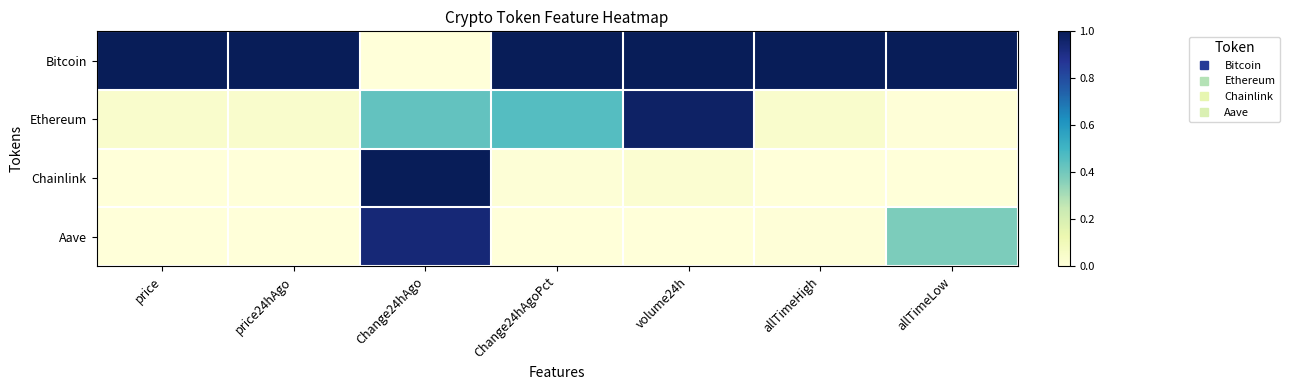

Reading left to right, extract all data points from this chart.

Bitcoin: price=1.0	price24hAgo=1.0	Change24hAgo=0.0	Change24hAgoPct=1.0	volume24h=1.0	allTimeHigh=1.0	allTimeLow=1.0
Ethereum: price=0.0	price24hAgo=0.0	Change24hAgo=0.4	Change24hAgoPct=0.5	volume24h=1.0	allTimeHigh=0.0	allTimeLow=0.0
Chainlink: price=0.0	price24hAgo=0.0	Change24hAgo=1.0	Change24hAgoPct=0.0	volume24h=0.0	allTimeHigh=0.0	allTimeLow=0.0
Aave: price=0.0	price24hAgo=0.0	Change24hAgo=0.9	Change24hAgoPct=0.0	volume24h=0.0	allTimeHigh=0.0	allTimeLow=0.4